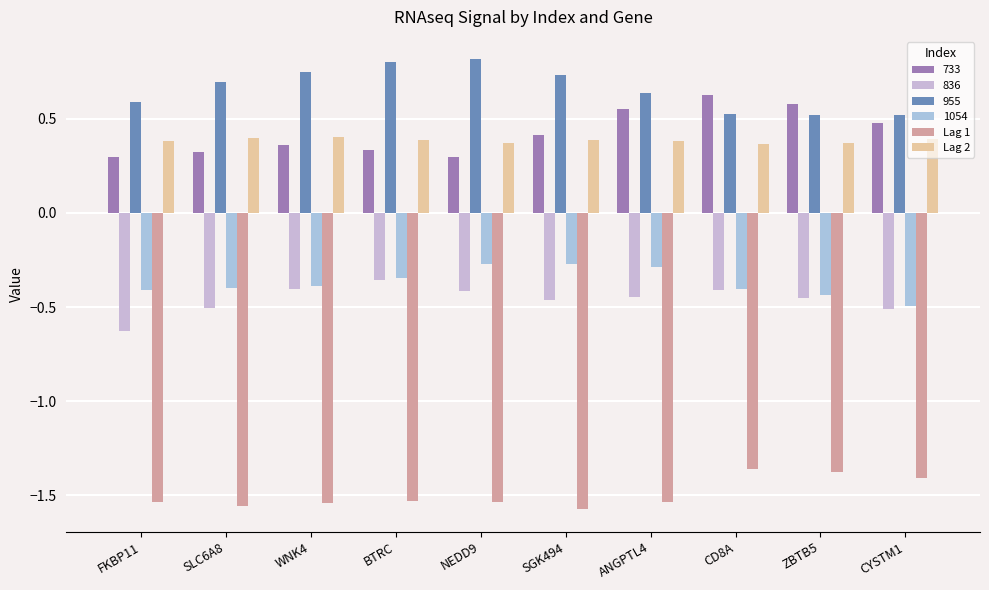

What is the difference between the maximum and minimum values in the Lag 1 series?

0.2